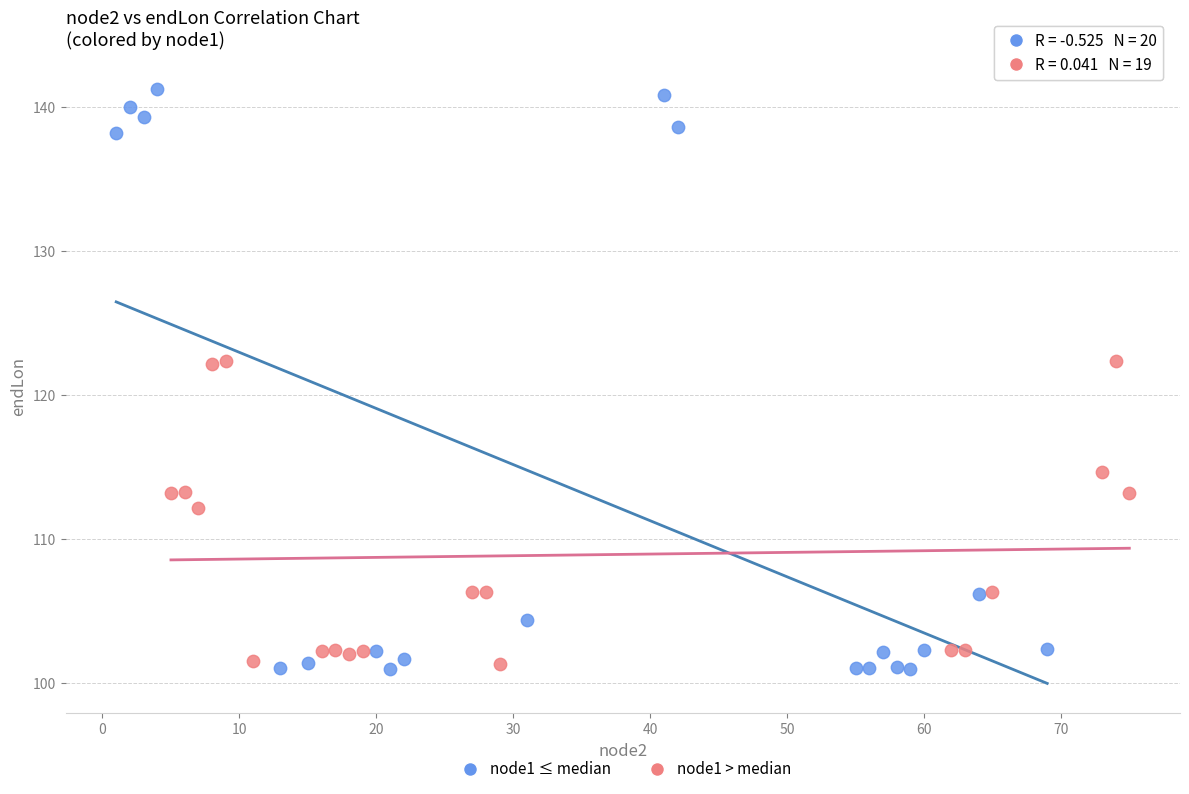

Which series has the widest spread of Y values?

node1 ≤ median